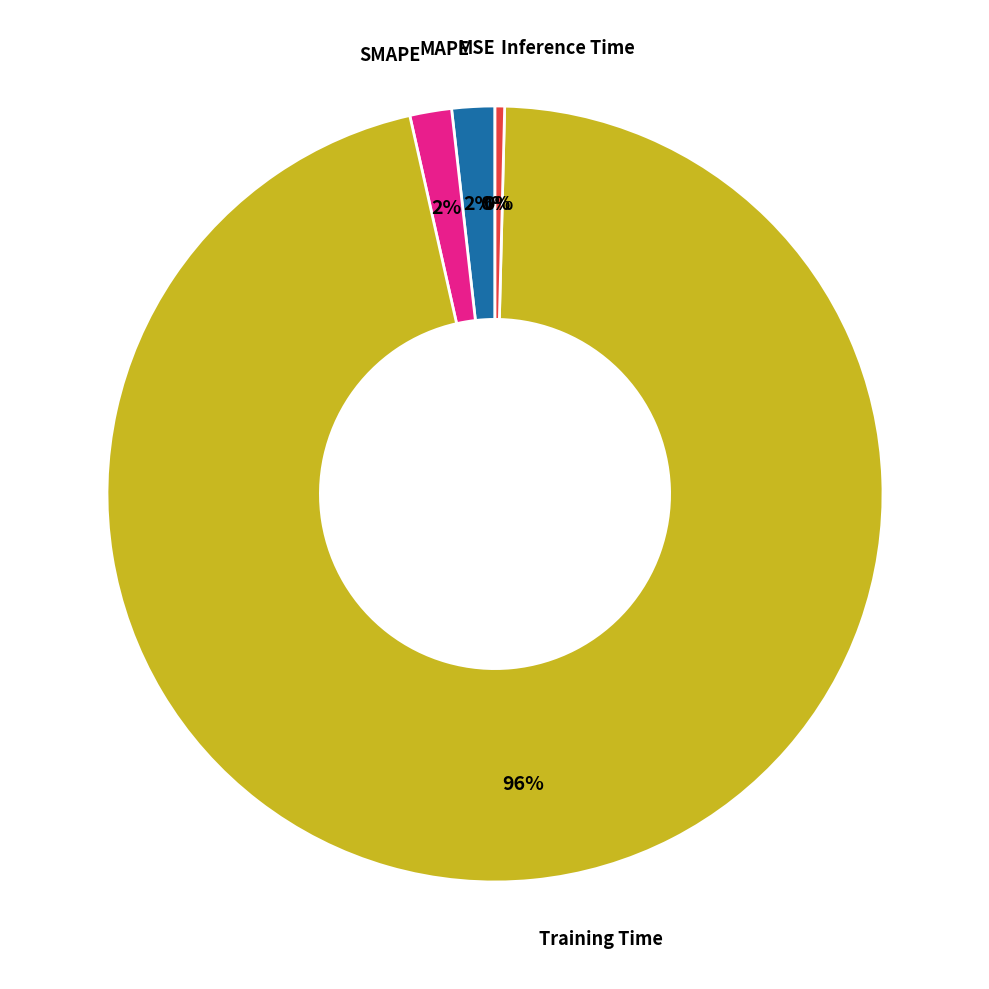

To the nearest percent, what percentage of the pie is SMAPE?

2%